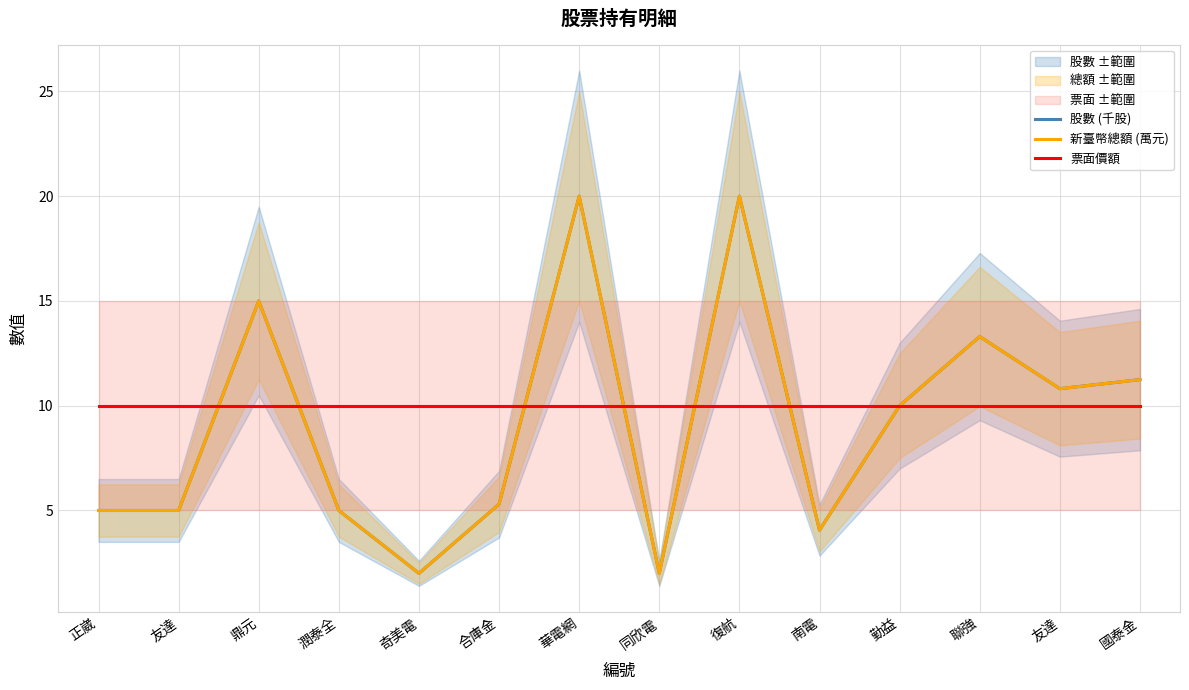

What is the difference between the second highest and second lowest values in the 股數 (千股) series?

18.0